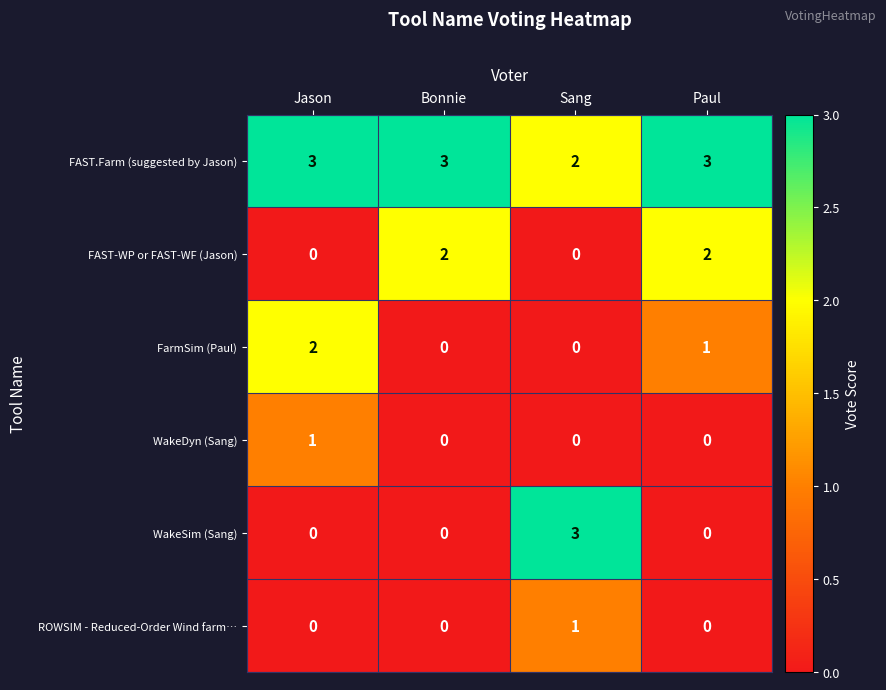

Which series changed the most between Bonnie and Paul?

FarmSim (Paul)